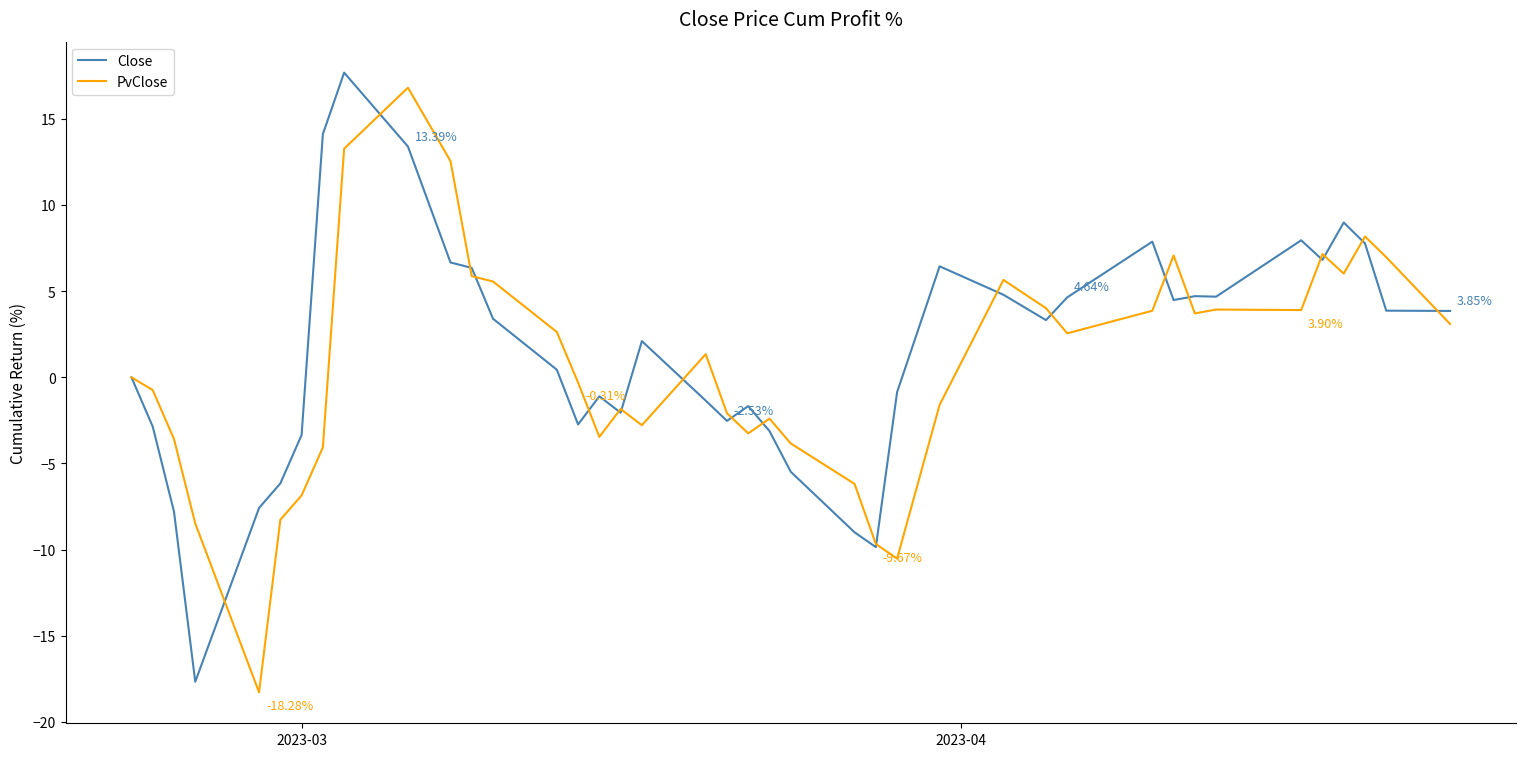

What are all the series names shown in the legend?

Close, PvClose